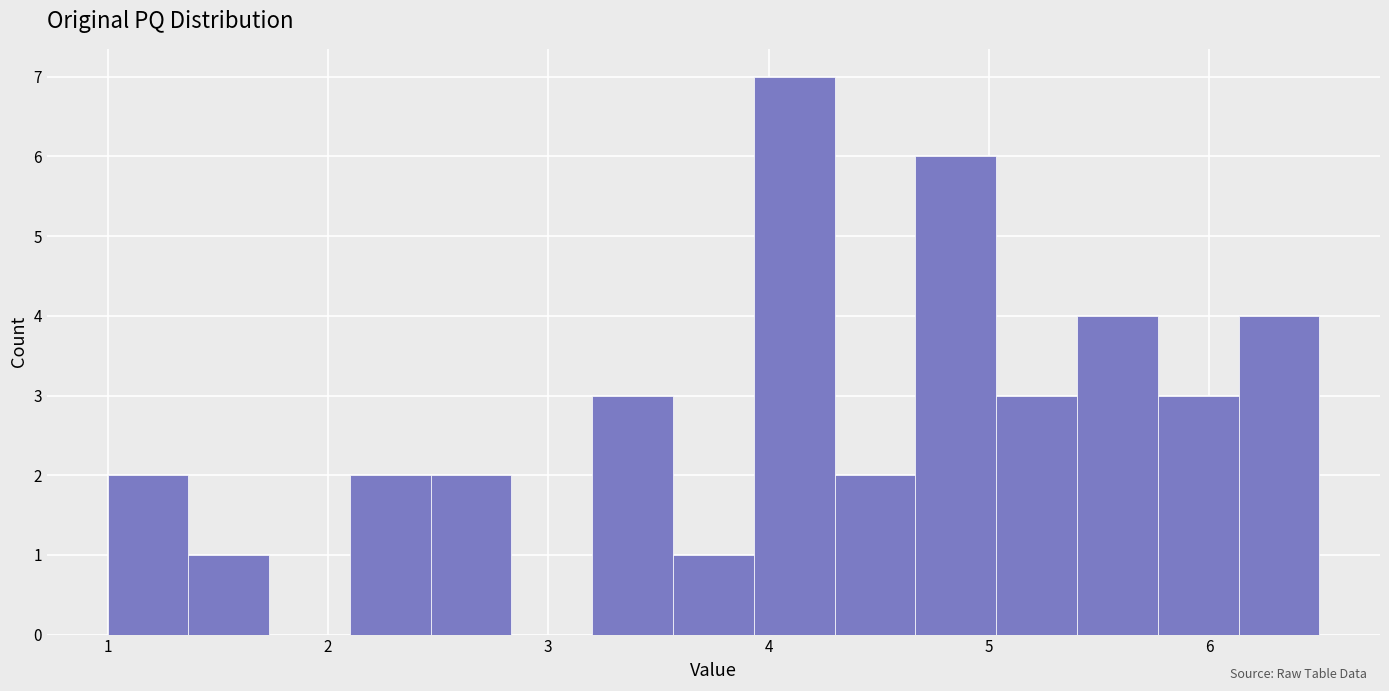

Around what value on the x-axis is the tallest bar? Give the approximate position of its centre, as read against the axis.

4.1